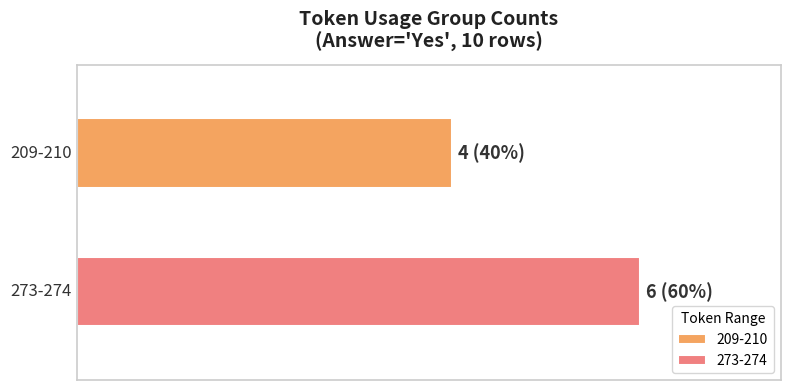

Does the chart contain any negative values?

No